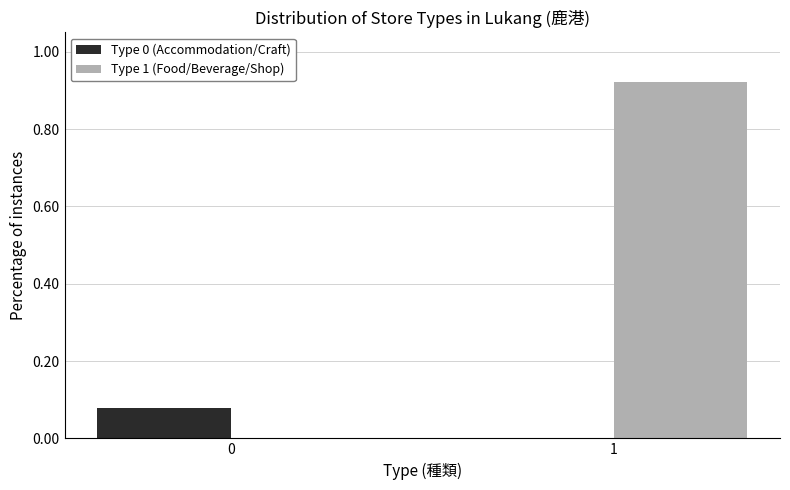

Is the value of Type 1 (Food/Beverage/Shop) at 1 greater than the value of Type 0 (Accommodation/Craft) at 1?

Yes